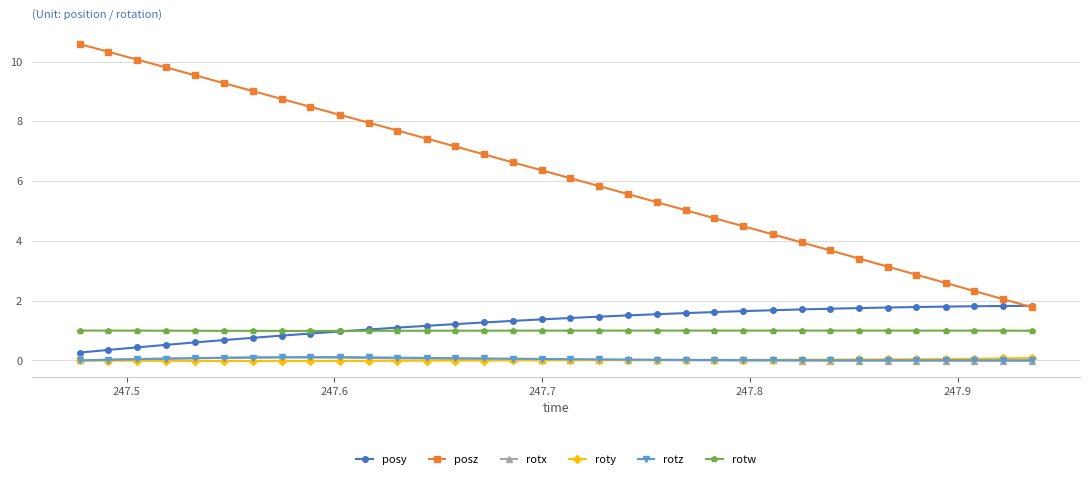

Which series has the largest range (max minus min)?

posz